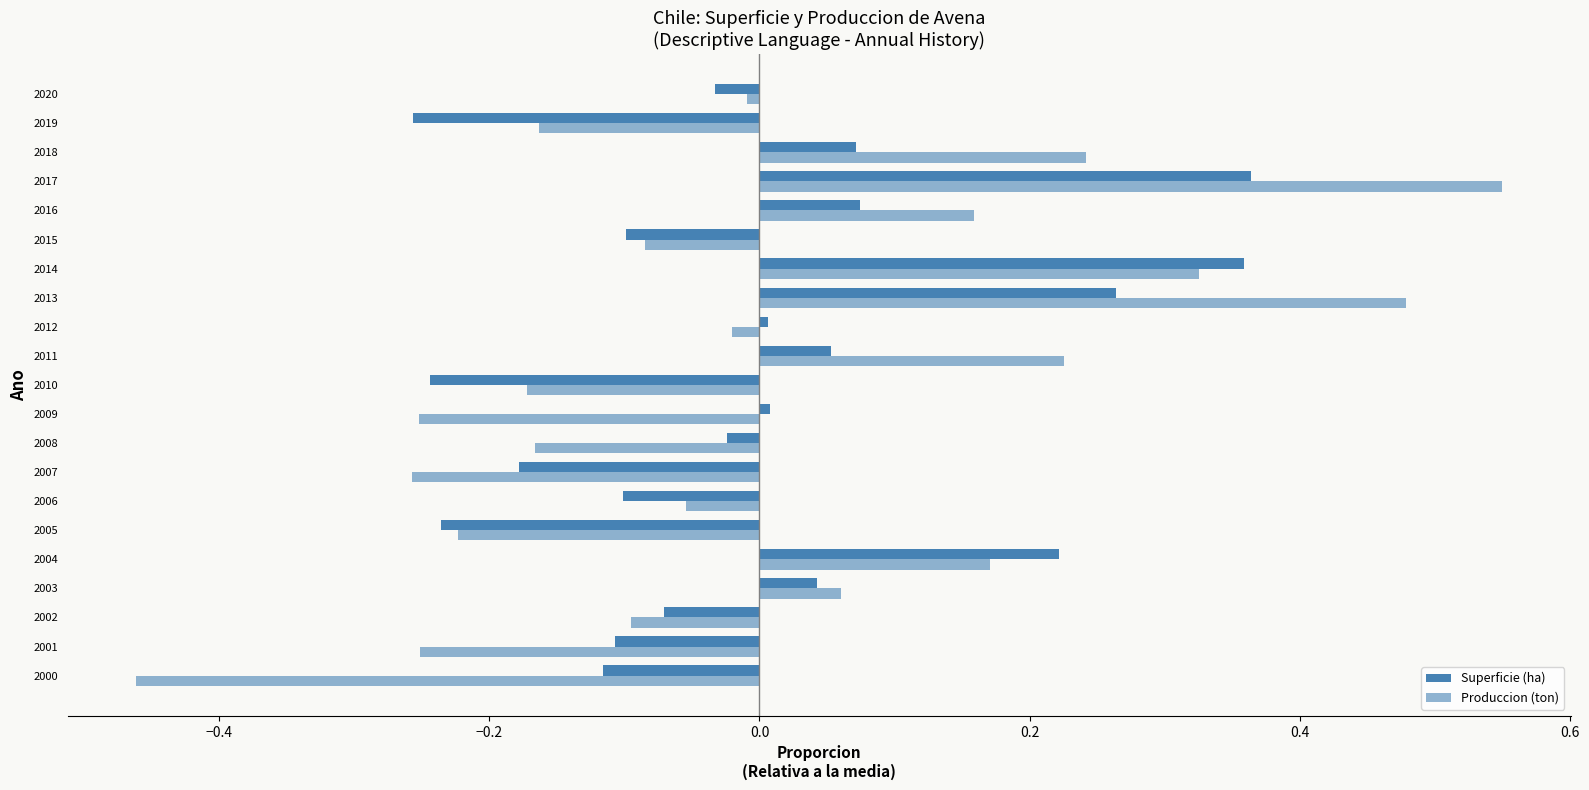

How many positive values does the Superficie (ha) series have?

10